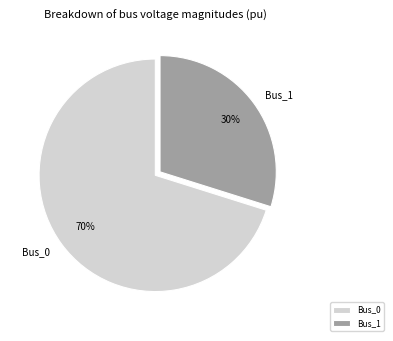

Between Bus_1 and Bus_0, which is larger?

Bus_0